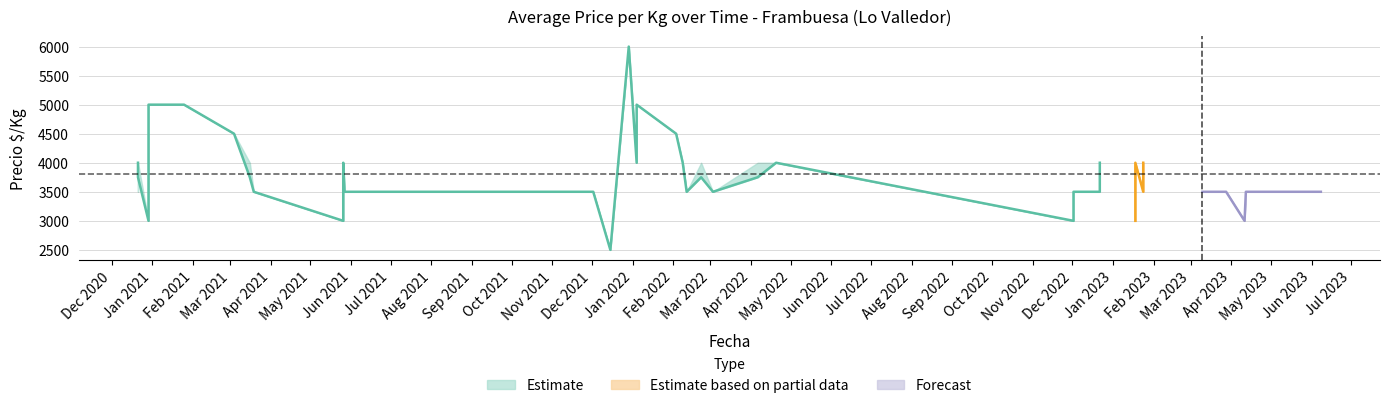

What is the label of the 31st point from the right?

2021-05-26